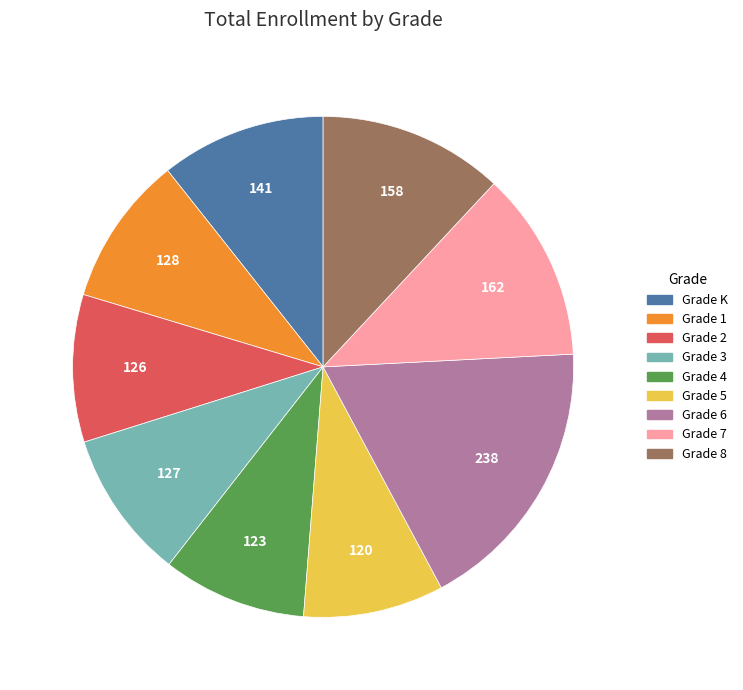

How many segments does this pie chart have?

9